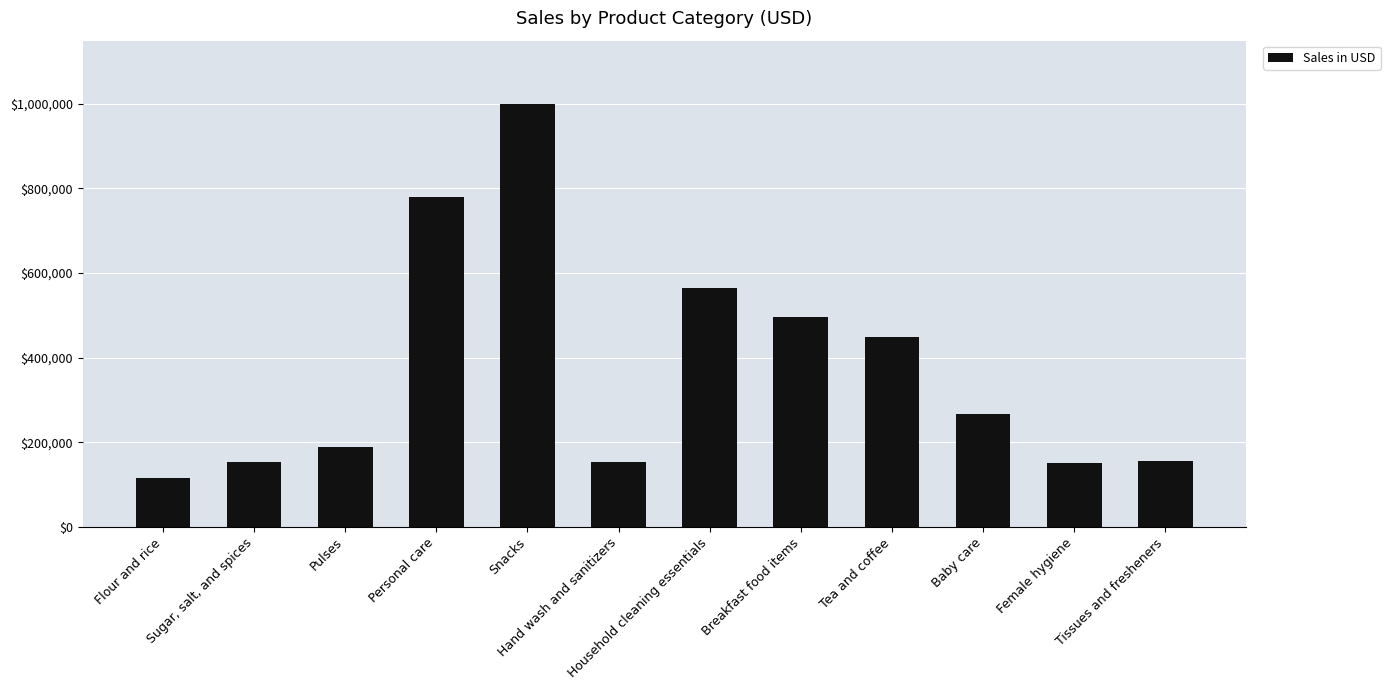

Which has a higher value, Tissues and fresheners or Household cleaning essentials?

Household cleaning essentials